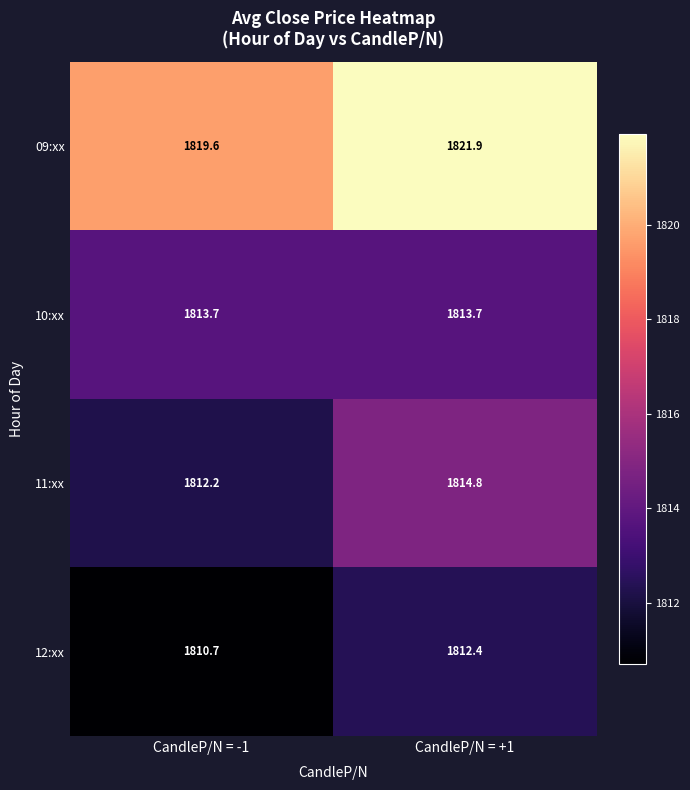

At how many categories does at least one series exceed 1818?

2